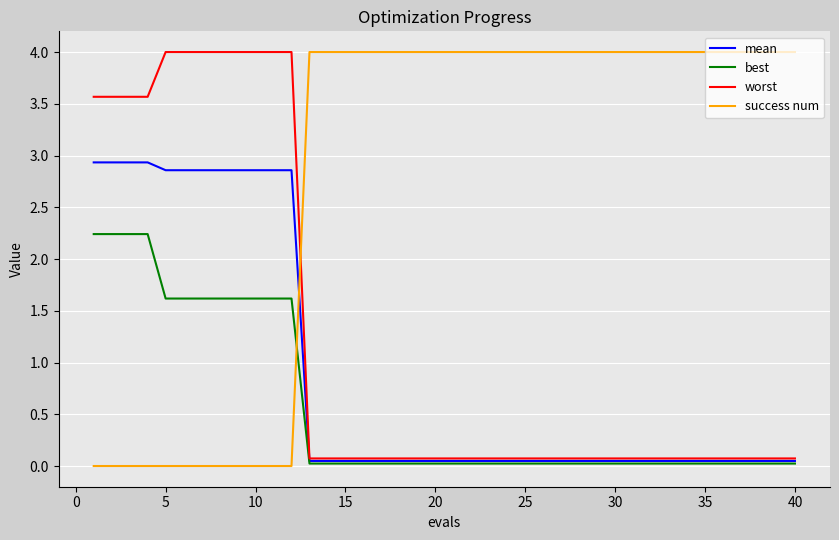

What is the difference between the second highest and minimum values in the mean series?

2.9